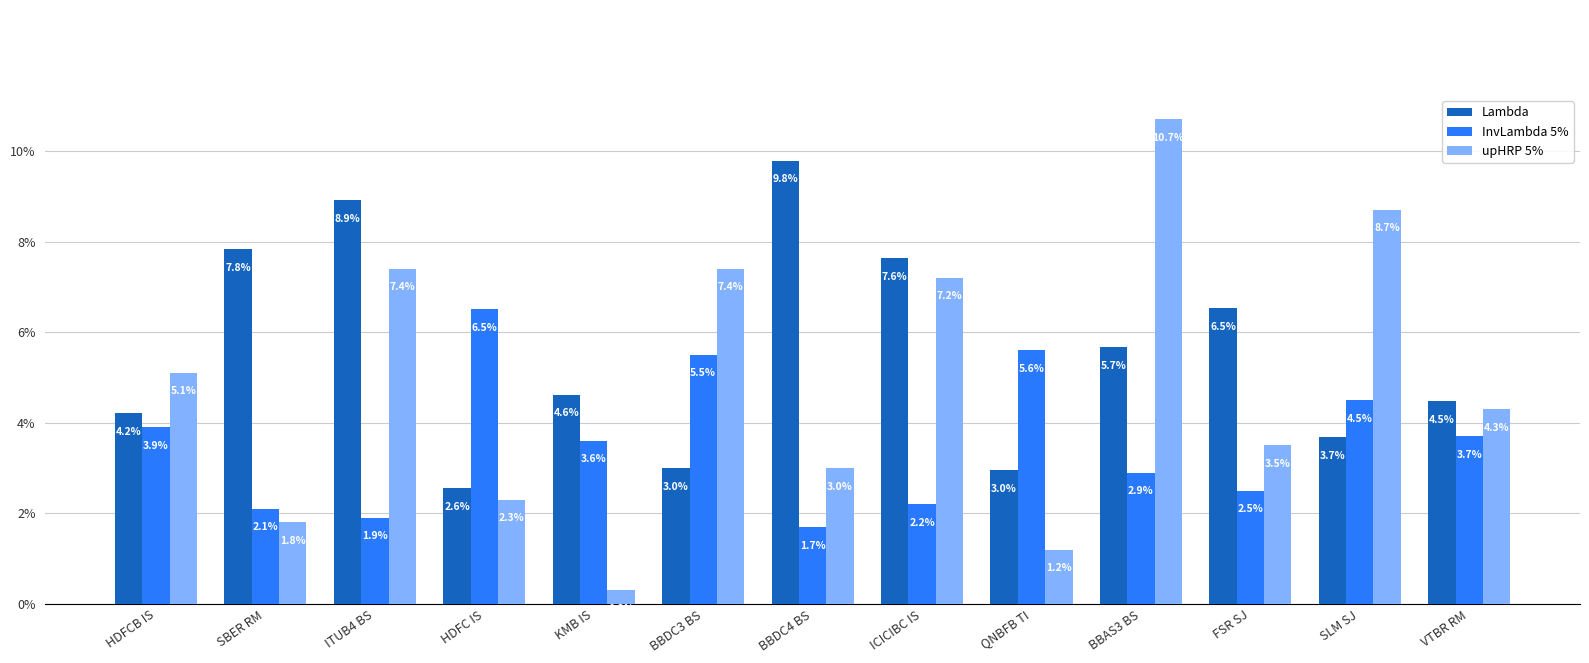

Rank the series by their maximum value, from highest to lowest.

upHRP 5%, Lambda, InvLambda 5%